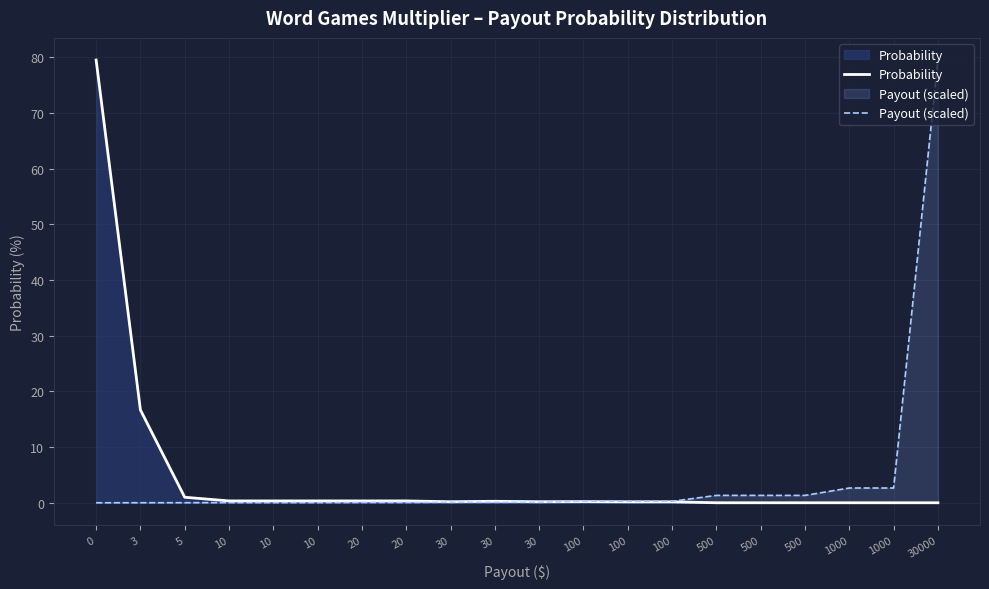

Reading right to left, extract all data points from this chart.

Probability: 30000=0.0	1000=0.0	1000=0.0	500=0.0	500=0.0	500=0.0	100=0.2	100=0.2	100=0.2	30=0.2	30=0.3	30=0.2	20=0.3	20=0.3	10=0.3	10=0.3	10=0.3	5=1.0	3=16.7	0=79.5
Payout (scaled): 30000=79.5	1000=2.7	1000=2.7	500=1.3	500=1.3	500=1.3	100=0.3	100=0.3	100=0.3	30=0.1	30=0.1	30=0.1	20=0.1	20=0.1	10=0.0	10=0.0	10=0.0	5=0.0	3=0.0	0=0.0